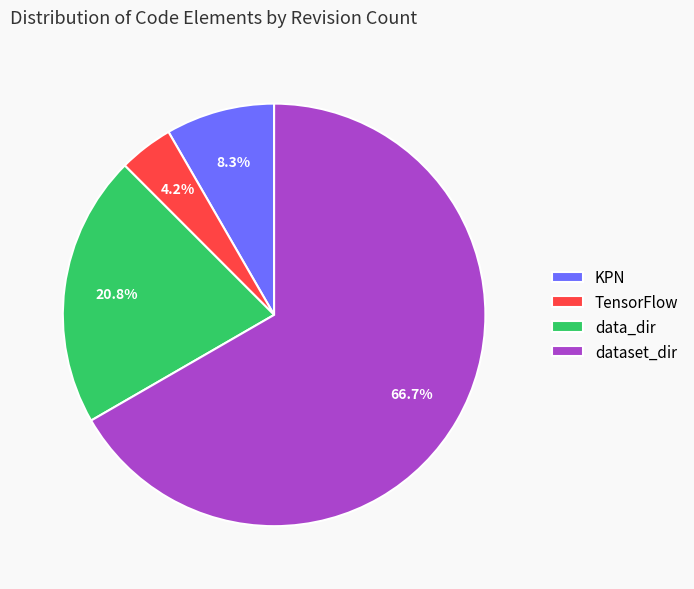

True or false: dataset_dir accounts for 67% of the total.

True